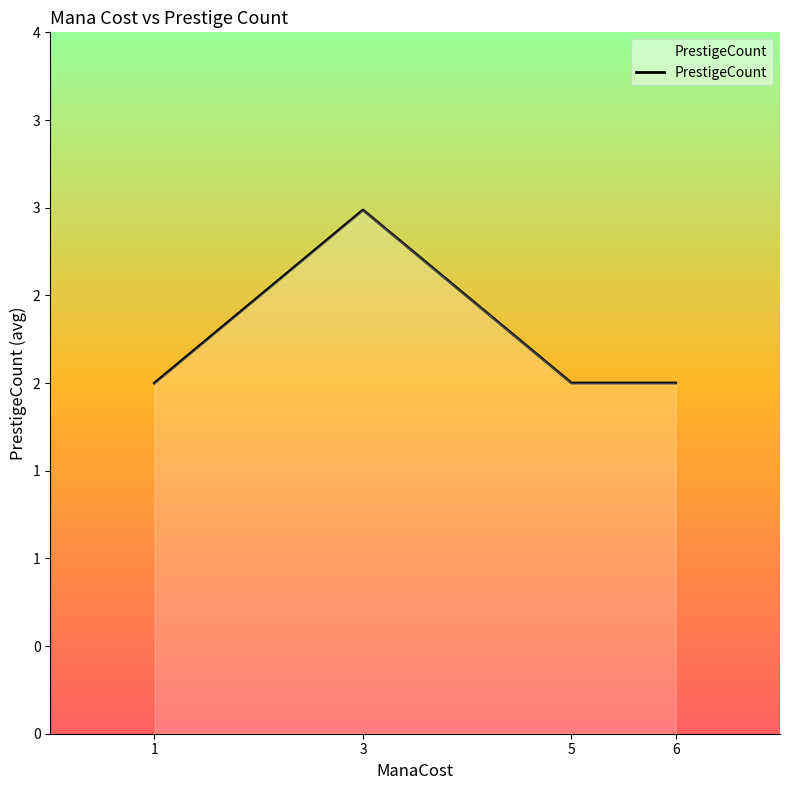

Approximately how many times larger is the value at 6 compared to 3?

0.7